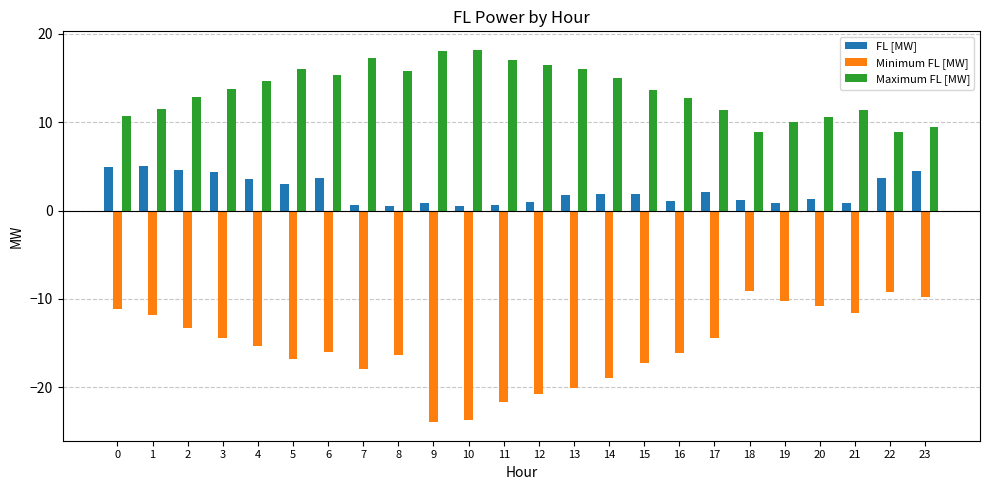

List the series in order of their overall mean, lowest first.

Minimum FL [MW], FL [MW], Maximum FL [MW]